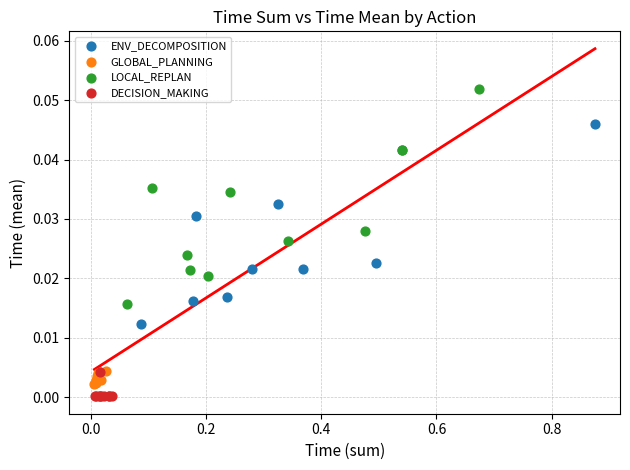

Which series has the widest spread of Y values?

LOCAL_REPLAN